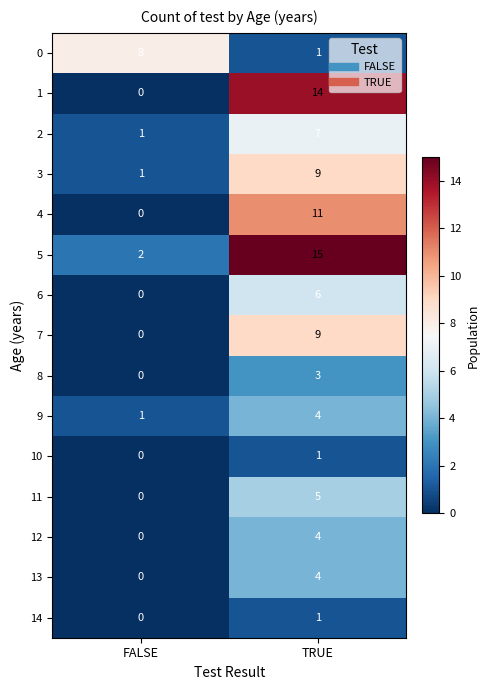

List the labels in order of 4 value, smallest first.

FALSE, TRUE